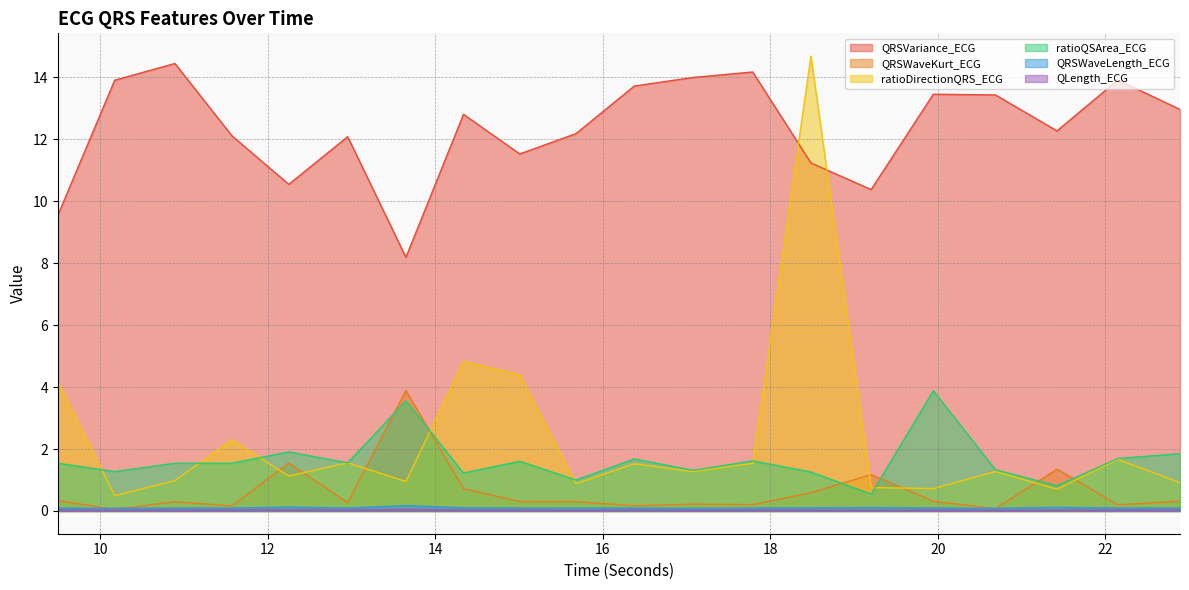

How many lines are shown in the chart?

6